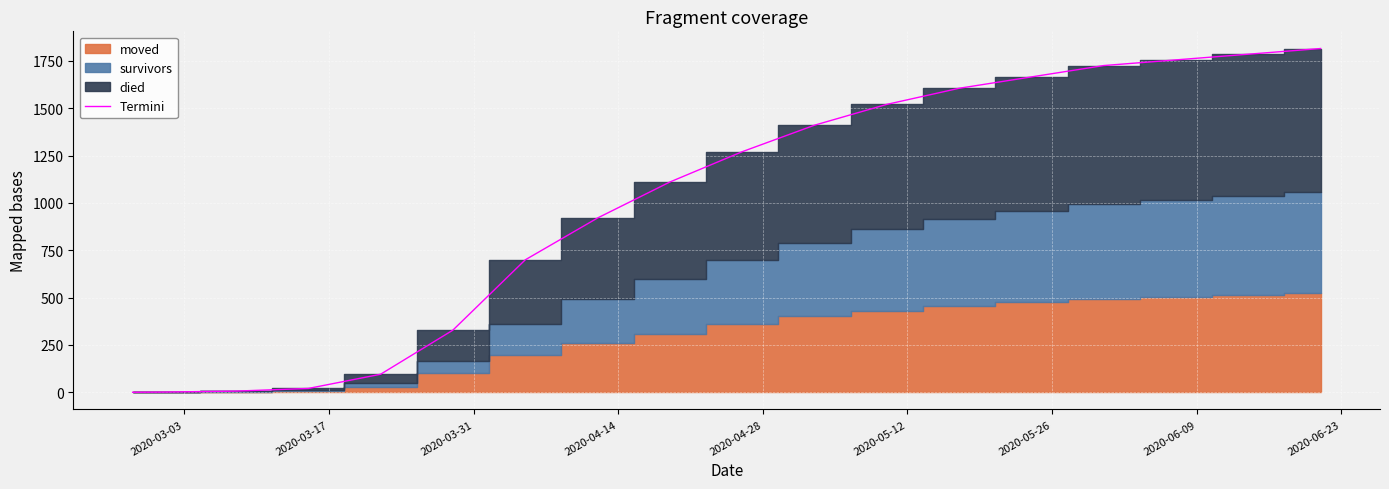

Reading right to left, extract all data points from this chart.

1815	1785	1755	1725	1665	1605	1520	1410	1270	1110	920	699	328	95	20	6	1	0